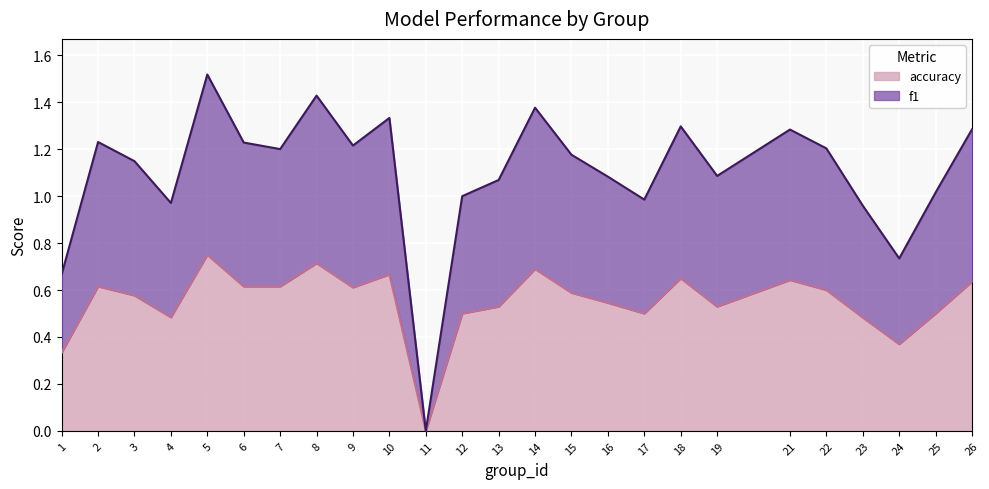

True or false: f1 has more than 0 interior local peaks.

True